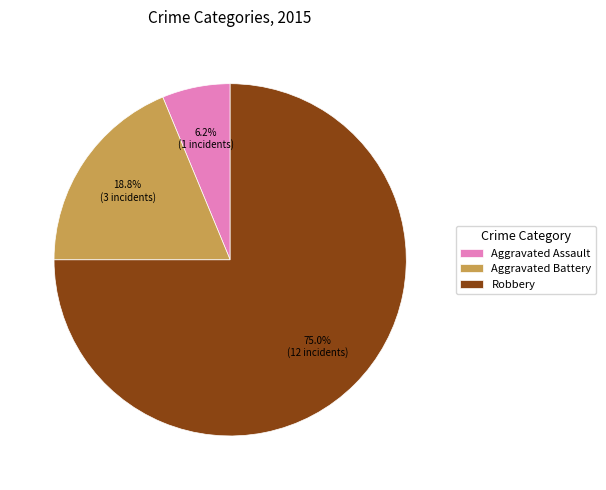

Rank the categories by value from highest to lowest.

Robbery, Aggravated Battery, Aggravated Assault